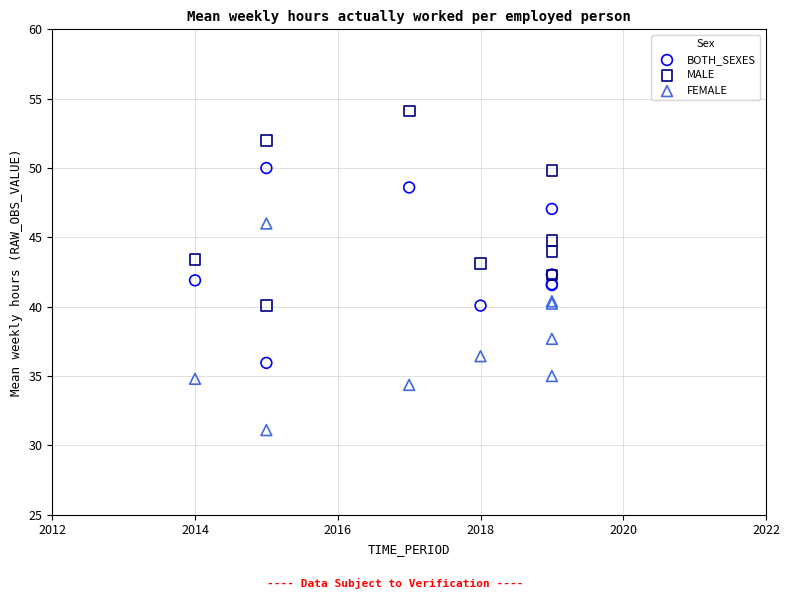

Which series reaches the minimum Y coordinate?

FEMALE